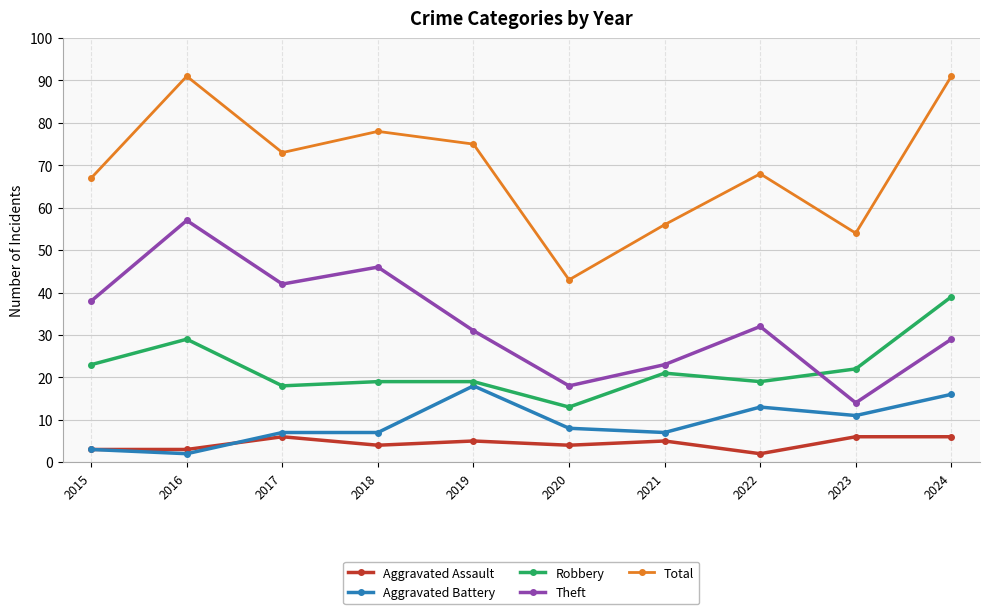

At which label is Aggravated Battery closest to 10?

2023